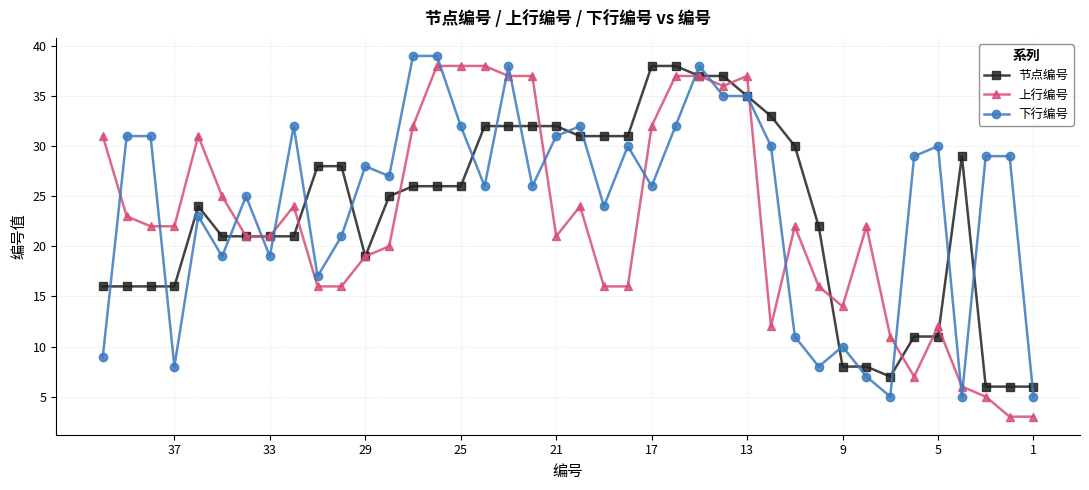

How many distinct data groups are displayed?

3